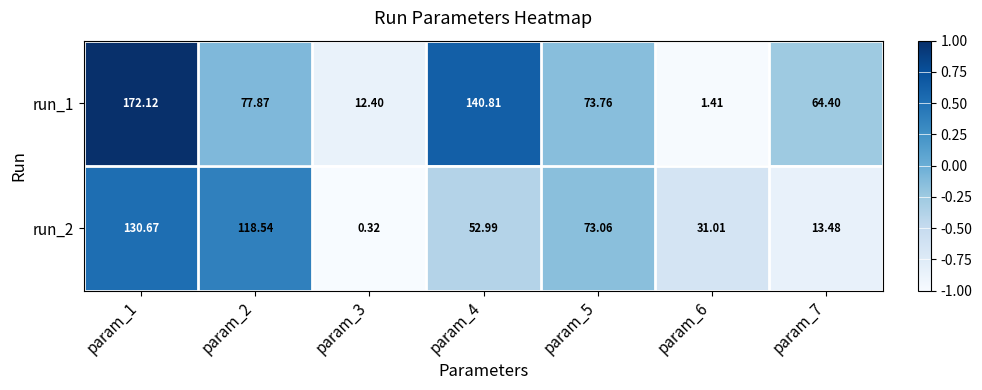

List the series in order of their peak value, lowest first.

run_2, run_1